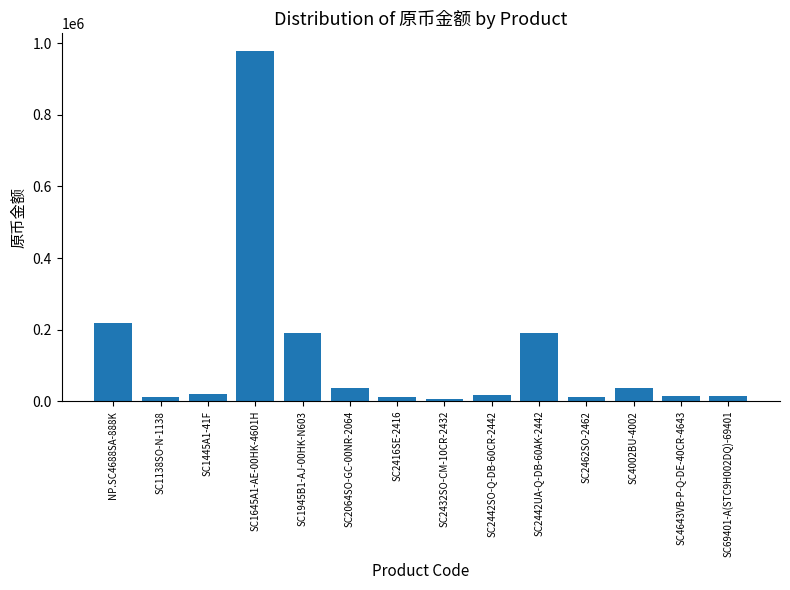

Which has a higher value, SC1645A1-AE-00HK-4601H or SC2416SE-2416?

SC1645A1-AE-00HK-4601H